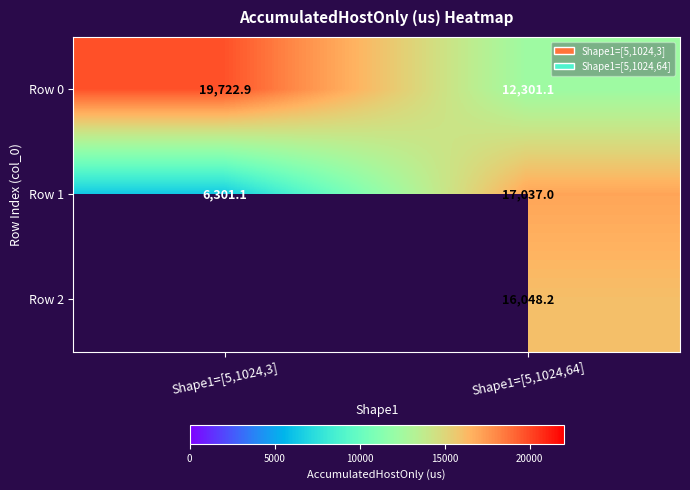

Between Shape1=[5,1024,3] and Shape1=[5,1024,64], which is larger?

Shape1=[5,1024,3]